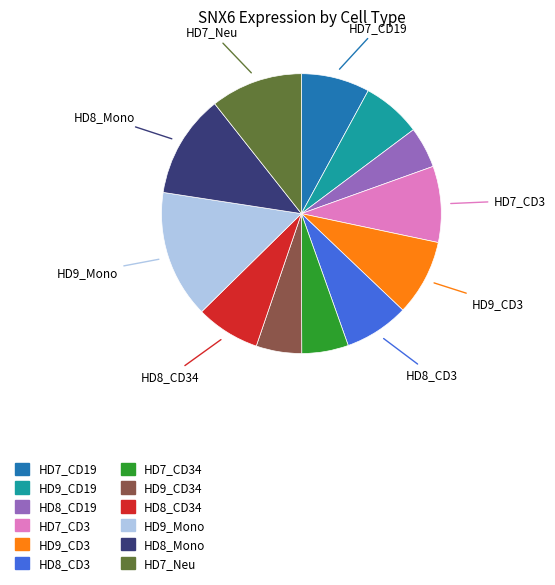

The HD8_Mono slice represents 12% of the pie. True or false?

True